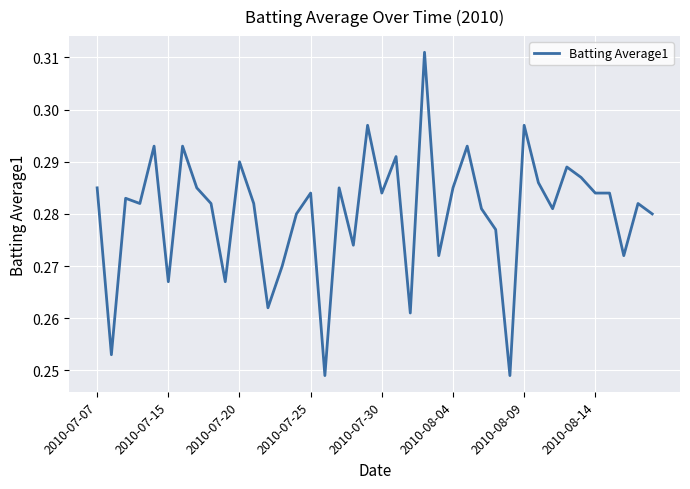

What is the sum of all values?

11.2